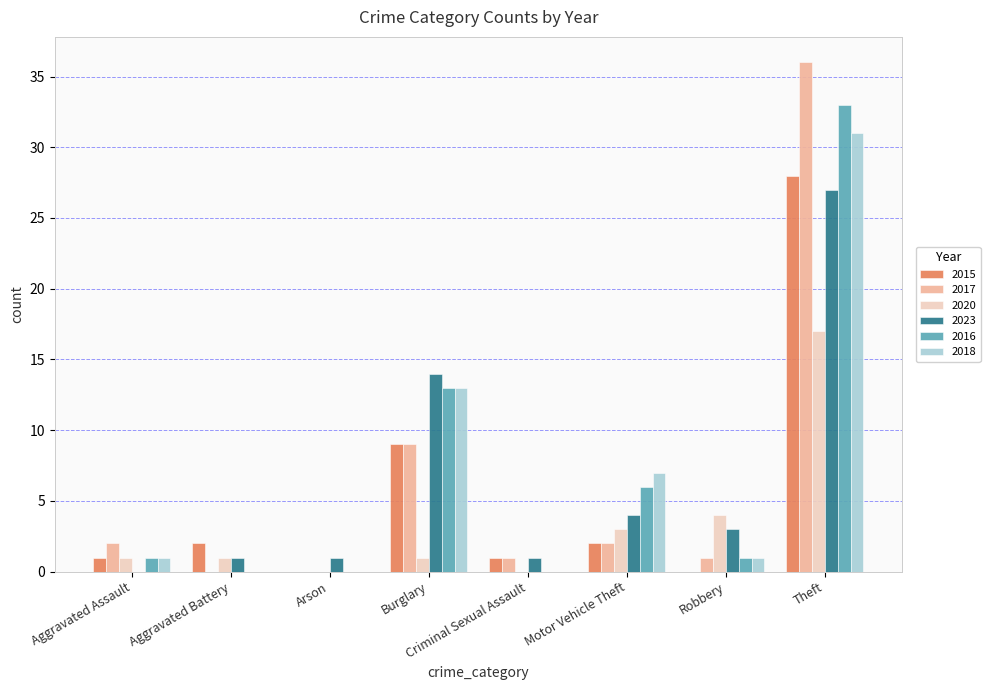

Where is 2020 nearest to the value 8?

Robbery